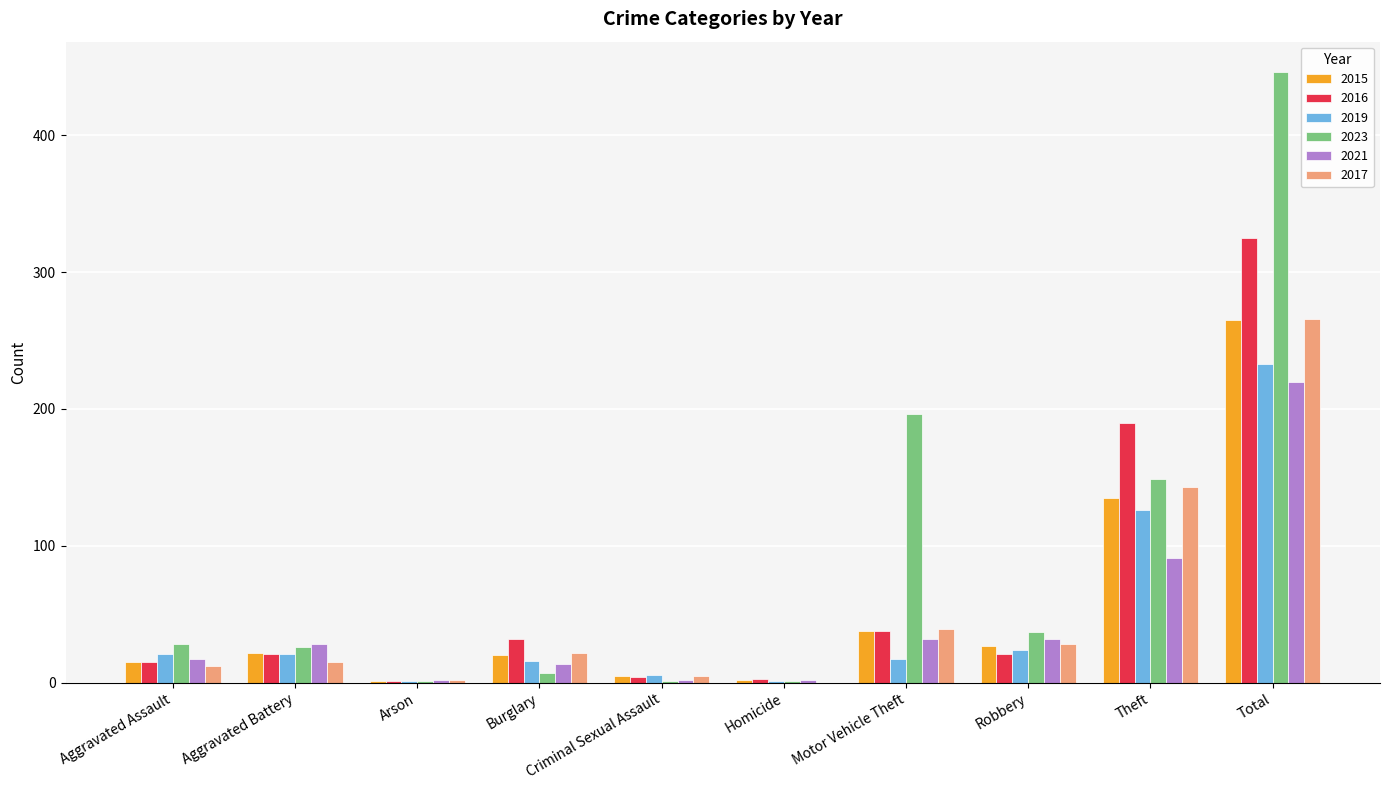

At which category is the sum across all series the highest?

Total